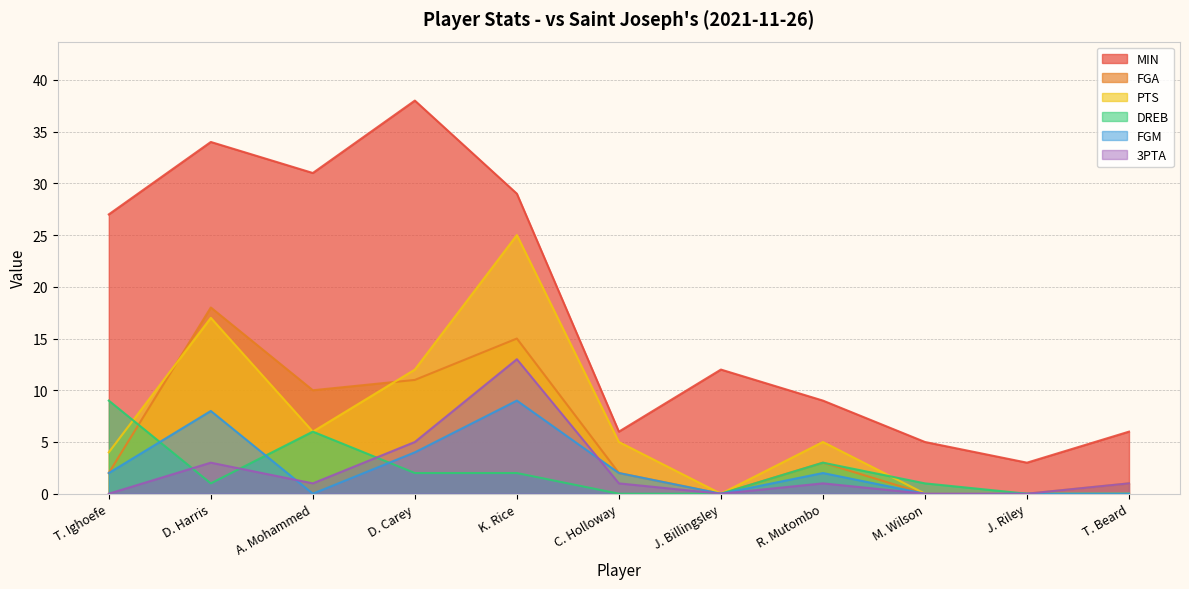

Which has a higher value, D. Harris or T. Beard?

D. Harris